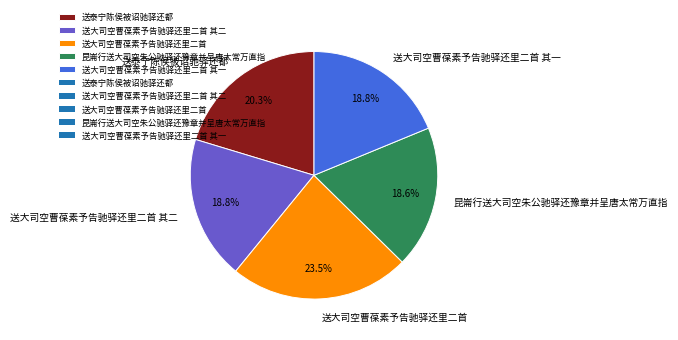

To the nearest percent, what percentage of the pie is 送大司空曹葆素予告驰驿还里二首 其一?

19%